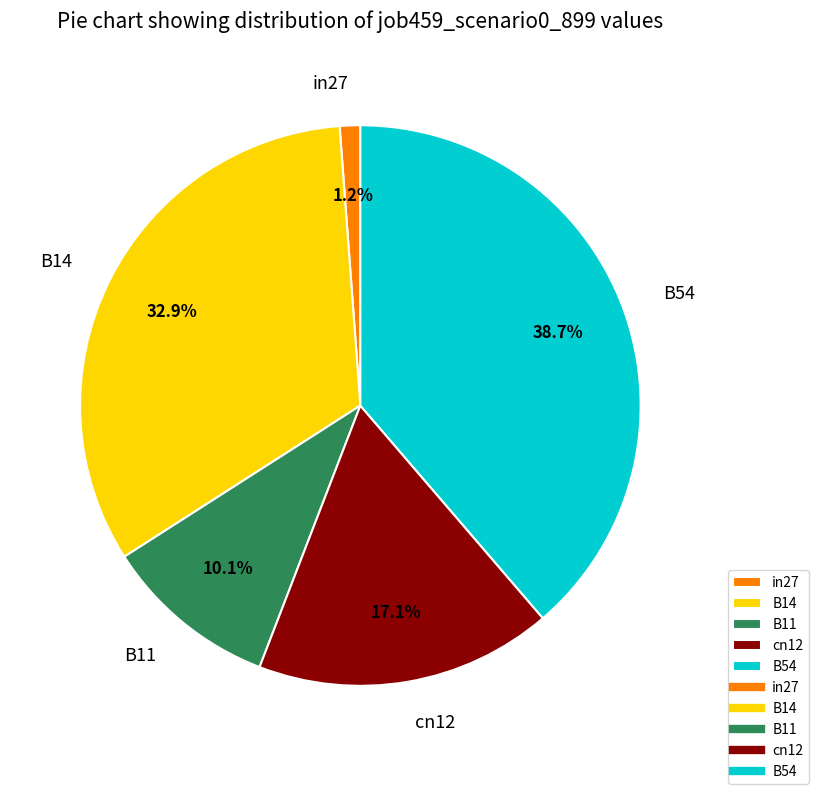

Which has a higher value, cn12 or in27?

cn12